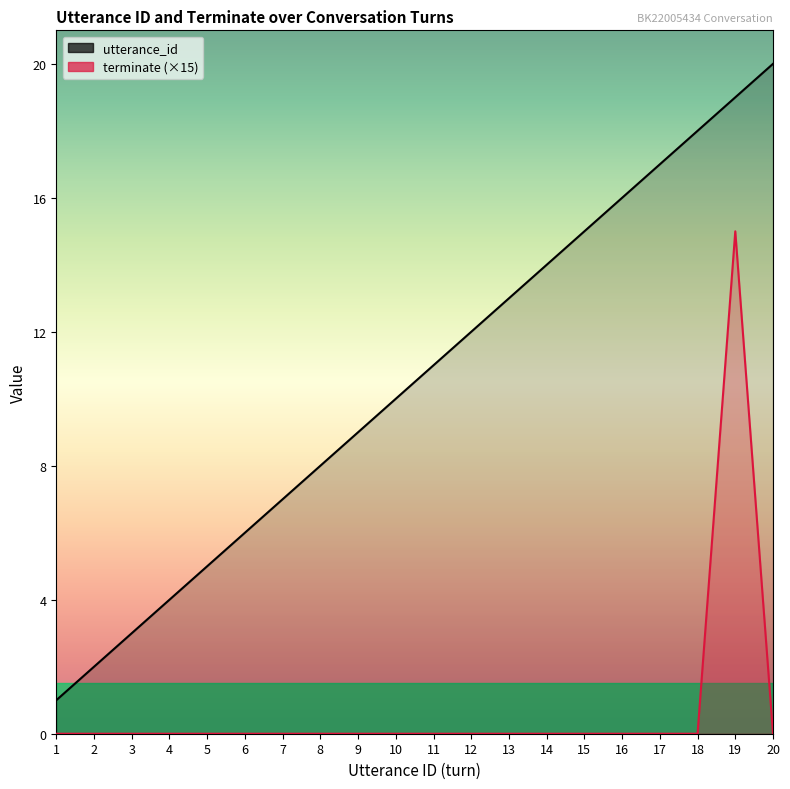

True or false: utterance_id and terminate intersect in this chart.

False